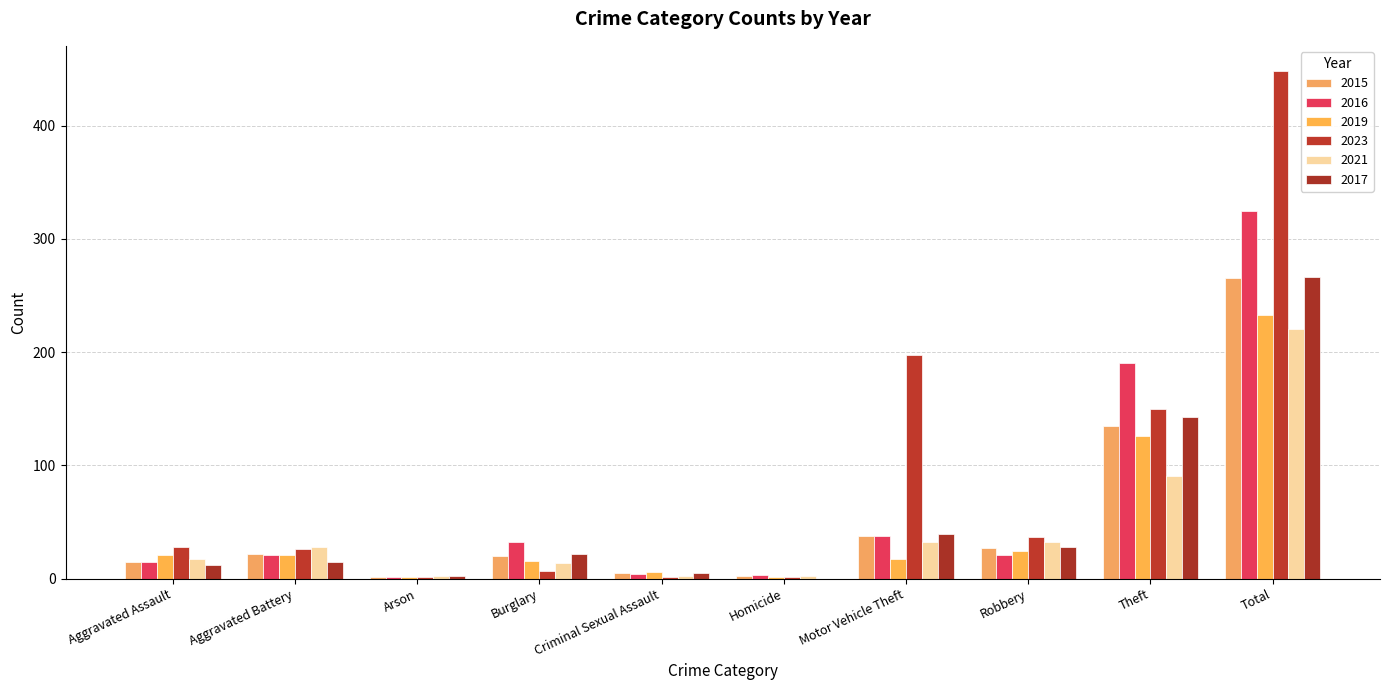

At how many categories does at least one series exceed 98?

3